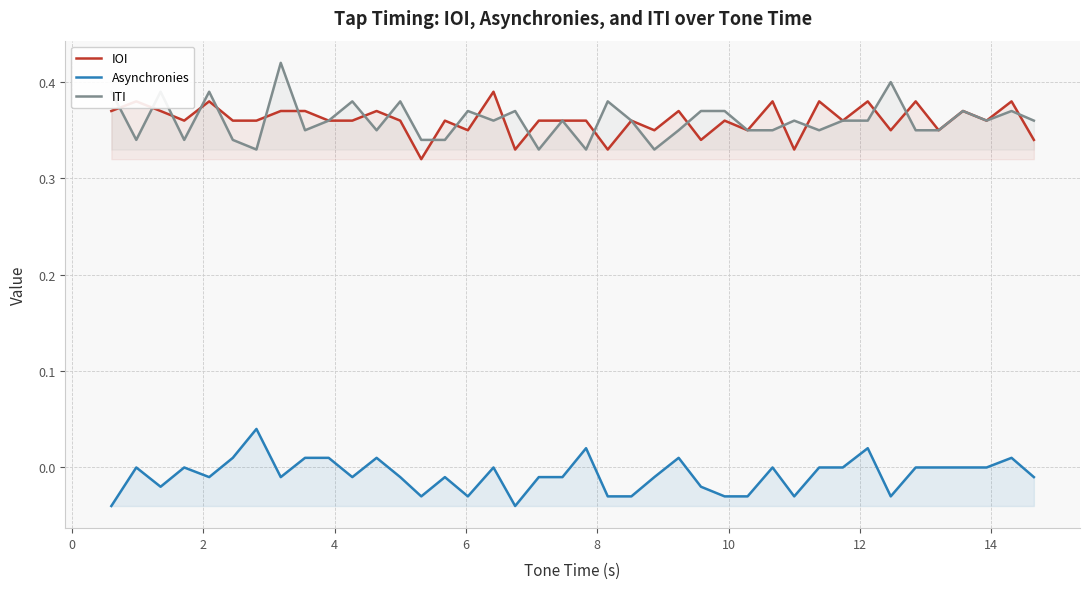

Reading left to right, what are all the values shown in this chart?

IOI: 0.4	0.4	0.4	0.4	0.4	0.4	0.4	0.4	0.4	0.4	0.4	0.4	0.4	0.3	0.4	0.4	0.4	0.3	0.4	0.4	0.4	0.3	0.4	0.3	0.4	0.3	0.4	0.3	0.4	0.3	0.4	0.4	0.4	0.4	0.4	0.3	0.4	0.4	0.4	0.3
Asynchronies: -0.0	0.0	-0.0	0.0	-0.0	0.0	0.0	-0.0	0.0	0.0	-0.0	0.0	-0.0	-0.0	-0.0	-0.0	0.0	-0.0	-0.0	-0.0	0.0	-0.0	-0.0	-0.0	0.0	-0.0	-0.0	-0.0	0.0	-0.0	0.0	0.0	0.0	-0.0	0.0	0.0	0.0	0.0	0.0	-0.0
ITI: 0.4	0.3	0.4	0.3	0.4	0.3	0.3	0.4	0.4	0.4	0.4	0.3	0.4	0.3	0.3	0.4	0.4	0.4	0.3	0.4	0.3	0.4	0.4	0.3	0.3	0.4	0.4	0.3	0.3	0.4	0.4	0.4	0.4	0.4	0.3	0.3	0.4	0.4	0.4	0.4